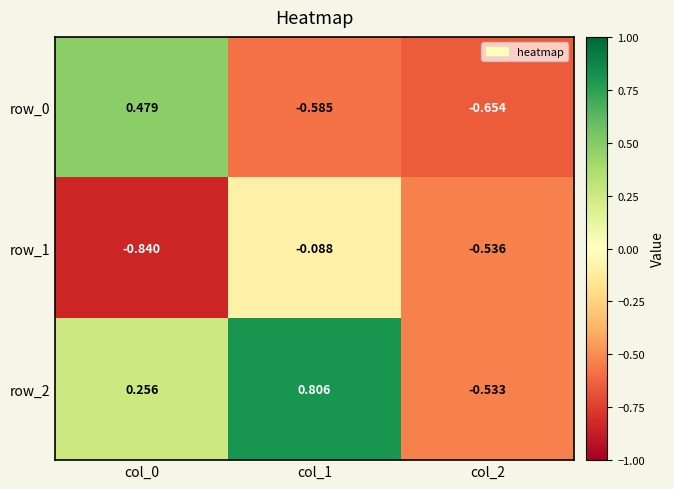

Is the value of row_2 at col_2 greater than the value of row_1 at col_2?

Yes